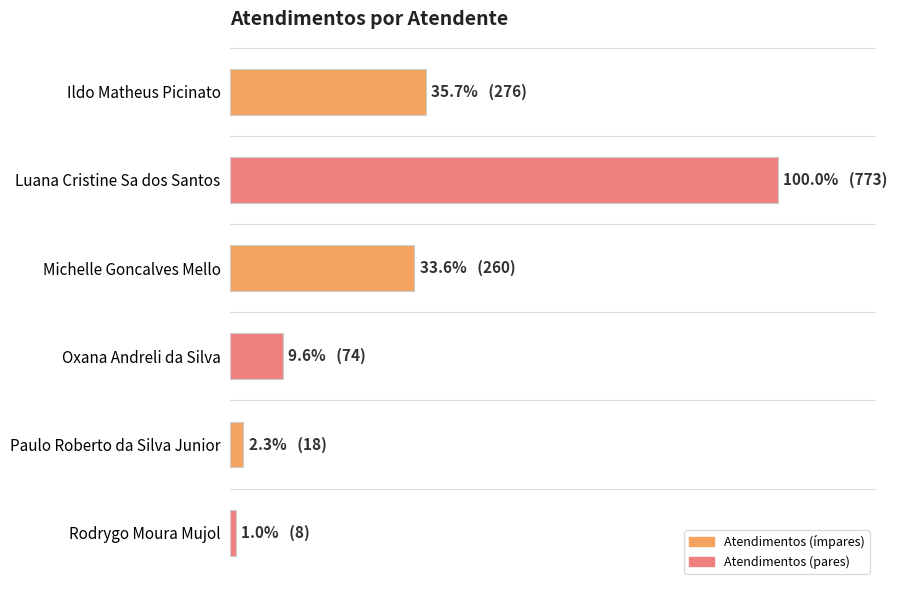

Does the chart contain any negative values?

No